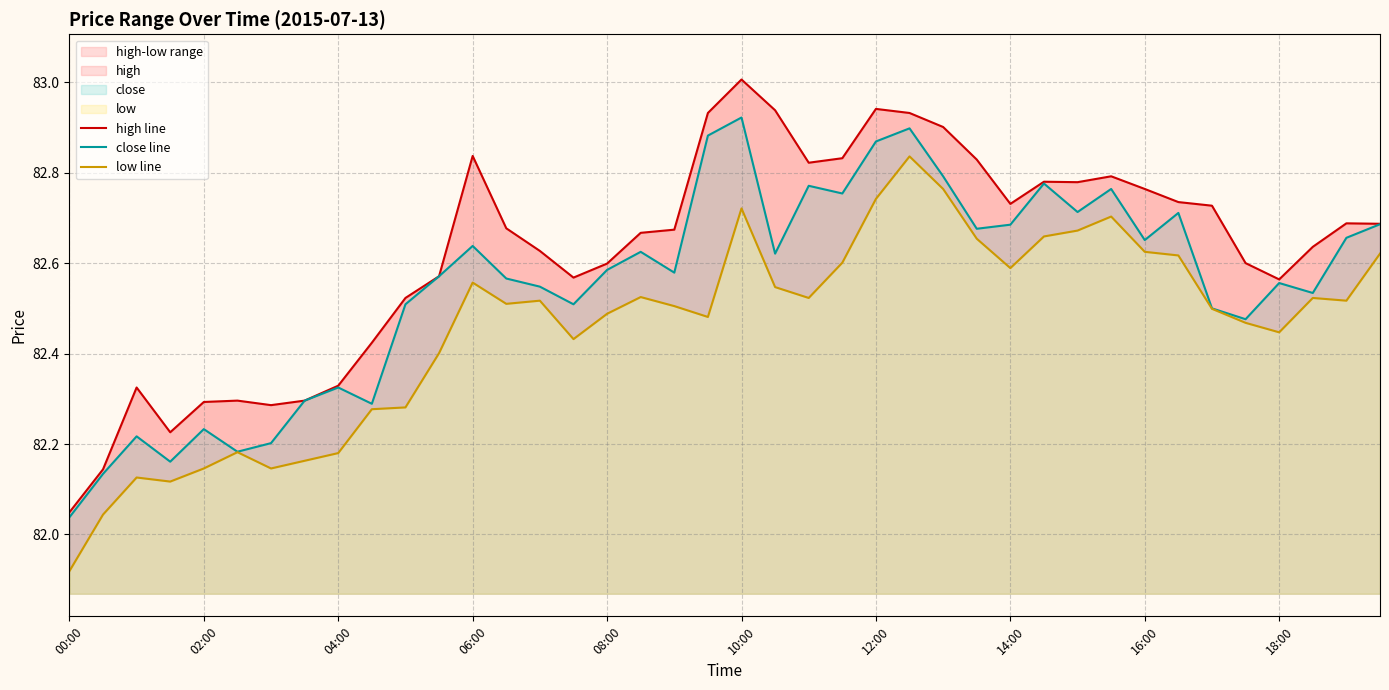

How many data points in low line are less than 82?

1